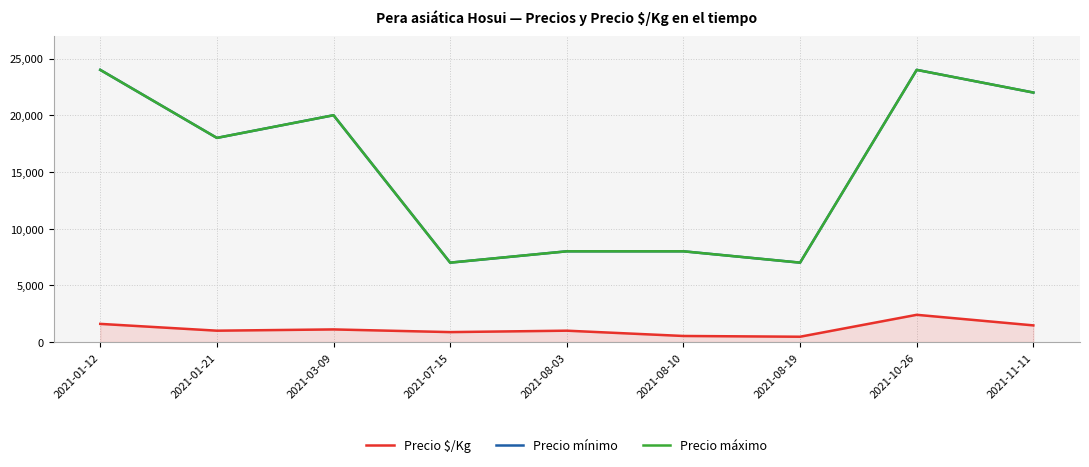

What is the label of the 4th point from the left?

2021-07-15